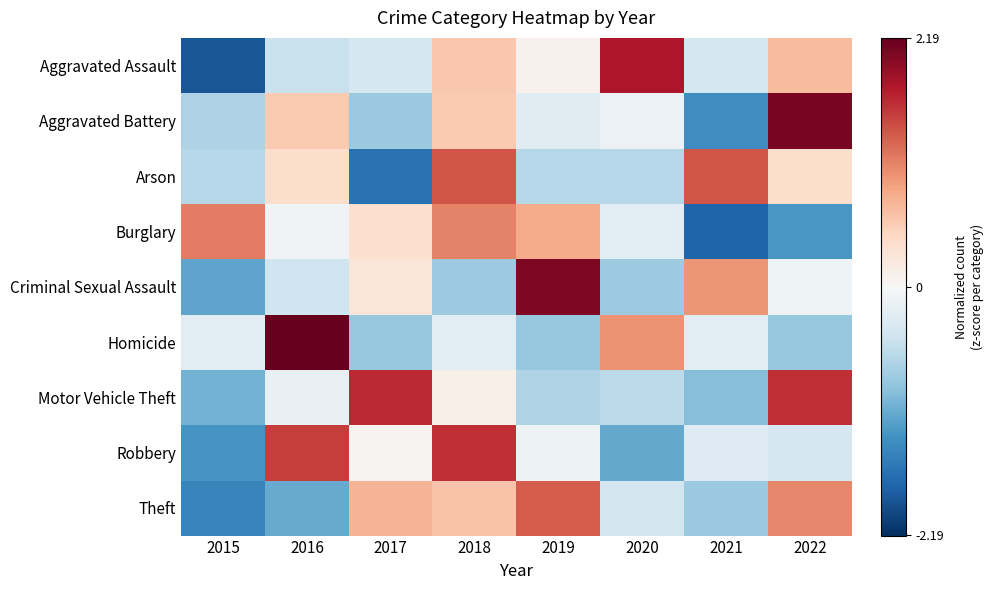

Reading left to right, transcribe all the data shown in this chart.

Aggravated Assault: 2015=-1.9	2016=-0.5	2017=-0.4	2018=0.6	2019=0.1	2020=1.8	2021=-0.4	2022=0.7
Aggravated Battery: 2015=-0.7	2016=0.6	2017=-0.8	2018=0.6	2019=-0.3	2020=-0.1	2021=-1.4	2022=2.1
Arson: 2015=-0.6	2016=0.4	2017=-1.6	2018=1.4	2019=-0.6	2020=-0.6	2021=1.4	2022=0.4
Burglary: 2015=1.1	2016=-0.1	2017=0.4	2018=1.1	2019=0.8	2020=-0.3	2021=-1.8	2022=-1.3
Criminal Sexual Assault: 2015=-1.2	2016=-0.4	2017=0.3	2018=-0.8	2019=2.0	2020=-0.8	2021=1.0	2022=-0.1
Homicide: 2015=-0.2	2016=2.2	2017=-0.8	2018=-0.2	2019=-0.8	2020=1.0	2021=-0.2	2022=-0.8
Motor Vehicle Theft: 2015=-1.0	2016=-0.2	2017=1.6	2018=0.1	2019=-0.7	2020=-0.6	2021=-0.9	2022=1.6
Robbery: 2015=-1.3	2016=1.5	2017=0.1	2018=1.6	2019=-0.1	2020=-1.1	2021=-0.3	2022=-0.4
Theft: 2015=-1.4	2016=-1.1	2017=0.8	2018=0.6	2019=1.3	2020=-0.4	2021=-0.8	2022=1.1